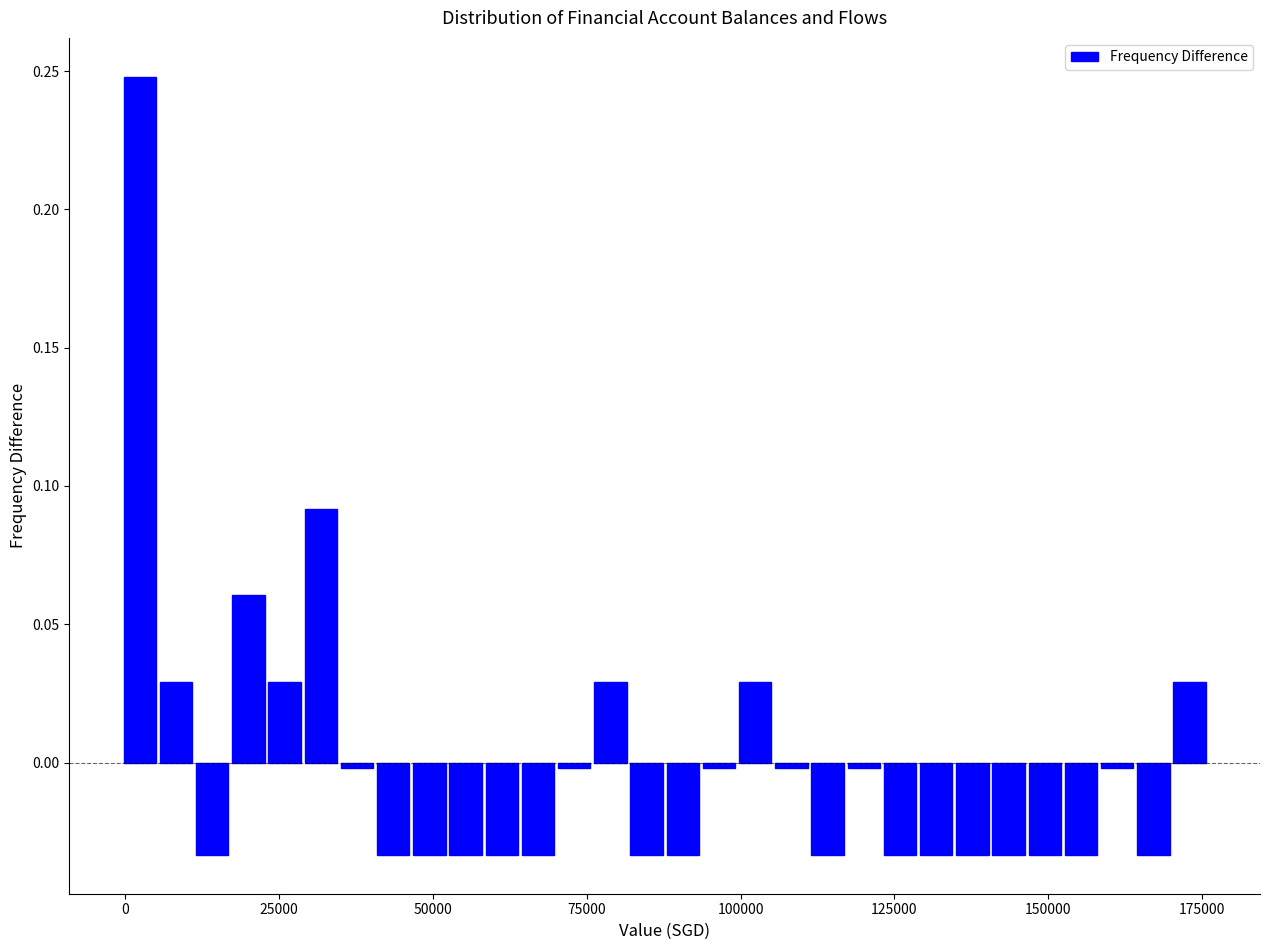

Around what value on the x-axis is the tallest bar? Give the approximate position of its centre, as read against the axis.

0